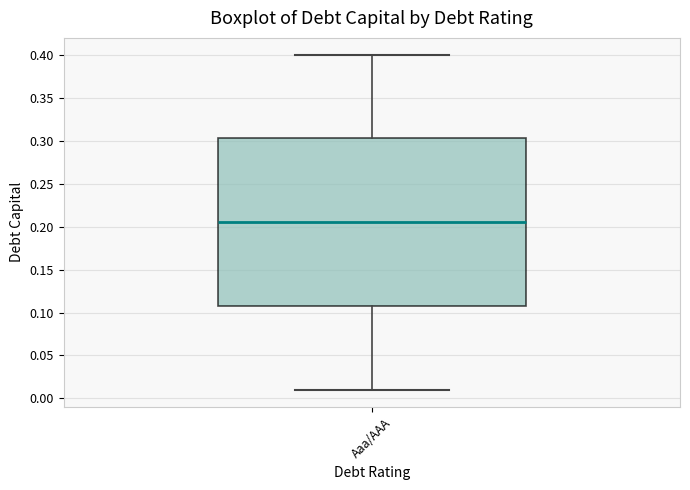

Transcribe this box plot: give where the median line is, the range the box spans, and where the two whiskers end, as read against the y-axis. The values are not printed on the chart, so give them approximately, as read against the axis.

median 0.205, box 0.110 to 0.305, whiskers 0.010 to 0.400